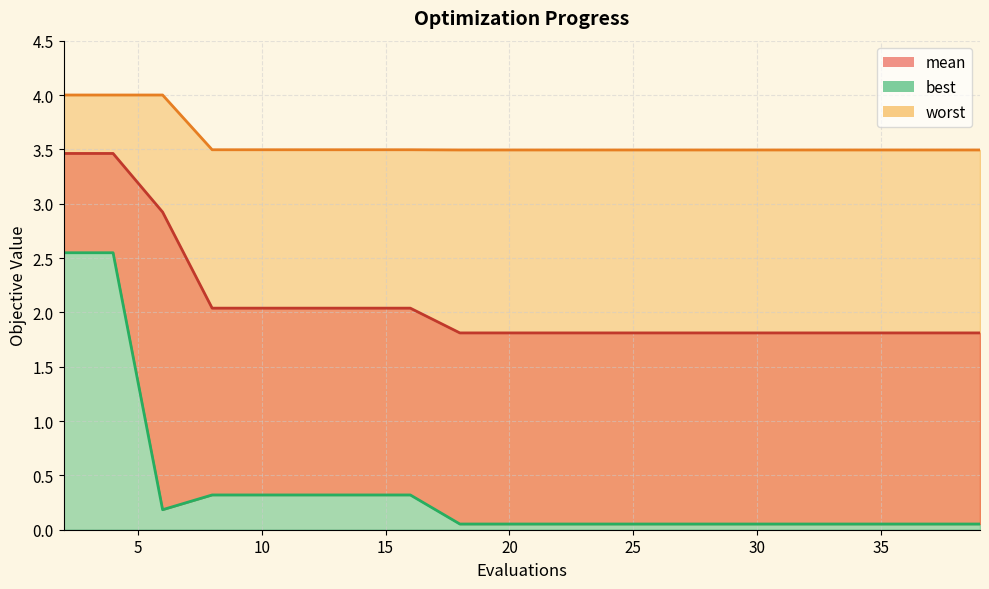

True or false: worst_line and best_line intersect in this chart.

False